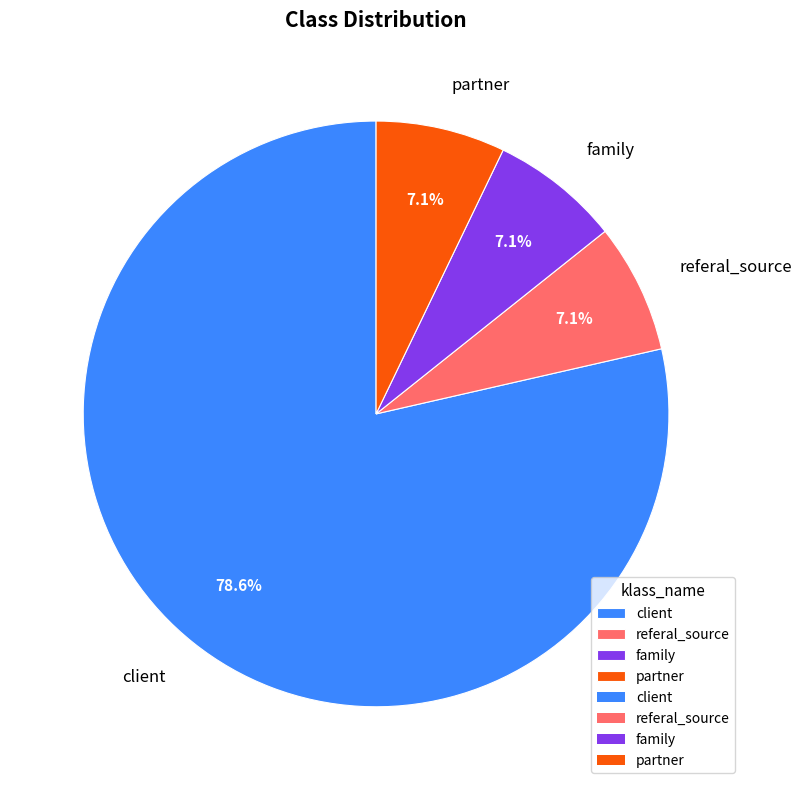

Is the sum of family and referal_source greater than half?

No